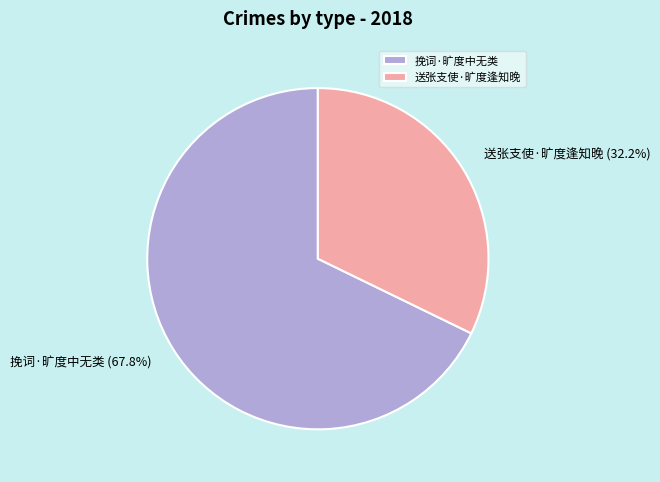

How many segments does this pie chart have?

2